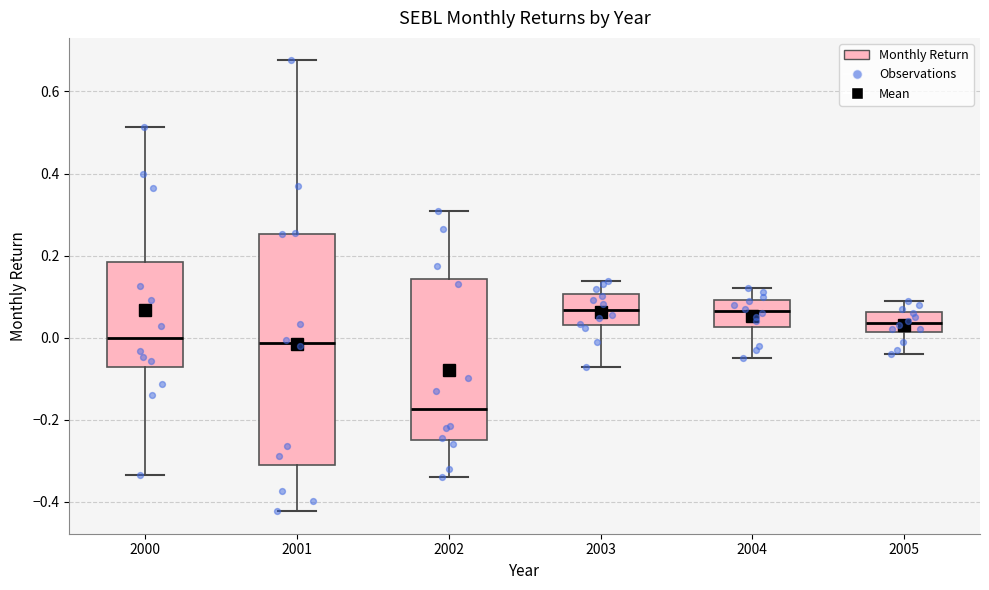

Reading left to right, transcribe this box plot: for each box, give where its median line is, the range the box spans, and where its two whiskers end, as read against the y-axis. The values are not printed on the chart, so give them approximately, as read against the axis.

2000: median 0.00, box -0.08 to 0.18, whiskers -0.34 to 0.52
2001: median -0.02, box -0.30 to 0.26, whiskers -0.42 to 0.68
2002: median -0.18, box -0.24 to 0.14, whiskers -0.34 to 0.30
2003: median 0.06, box 0.04 to 0.10, whiskers -0.08 to 0.14
2004: median 0.06, box 0.02 to 0.10, whiskers -0.04 to 0.12
2005: median 0.04, box 0.02 to 0.06, whiskers -0.04 to 0.10